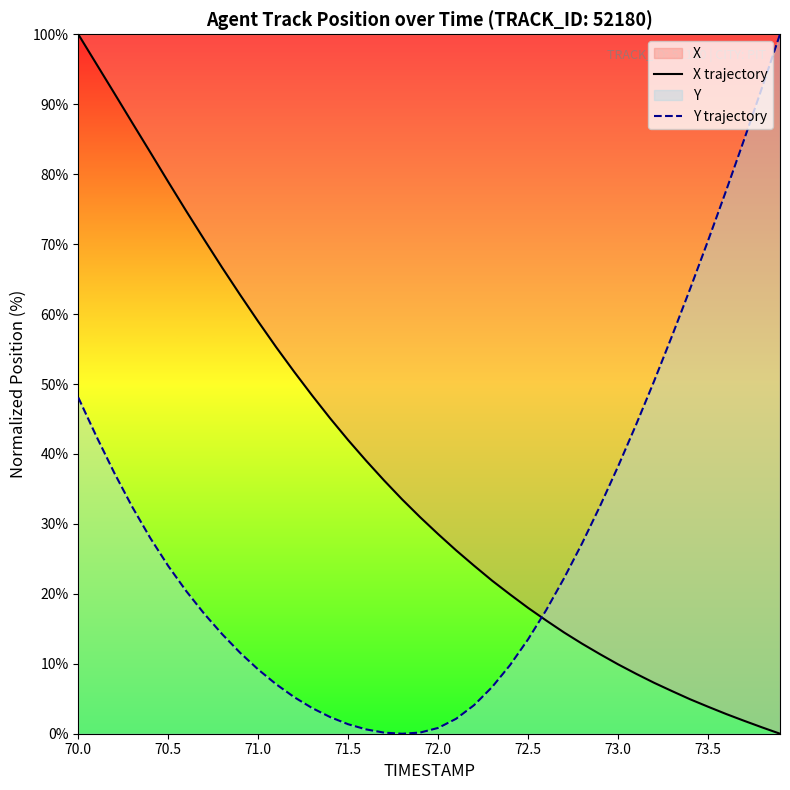

List the series in order of their overall mean, highest first.

X trajectory, Y trajectory